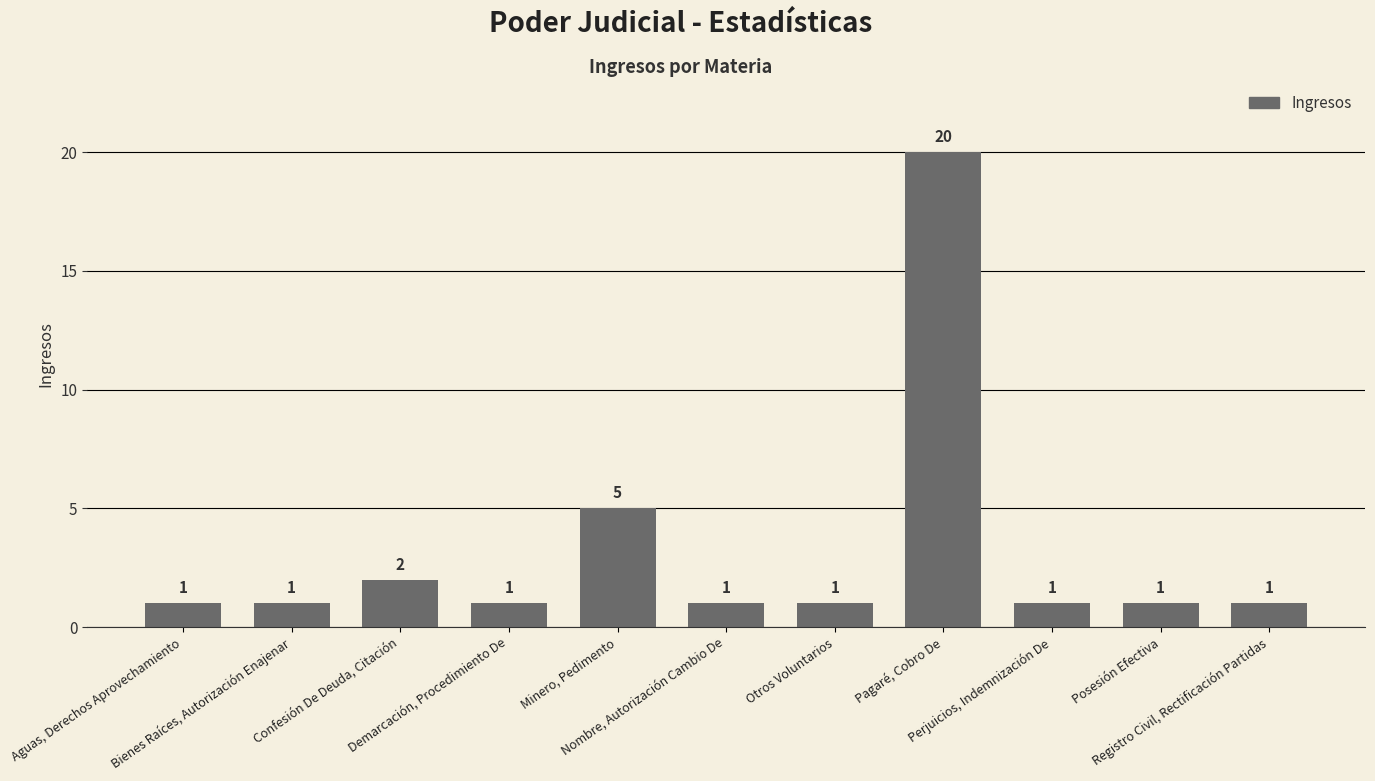

Reading left to right, list all the values displayed in this chart.

1	1	2	1	5	1	1	20	1	1	1